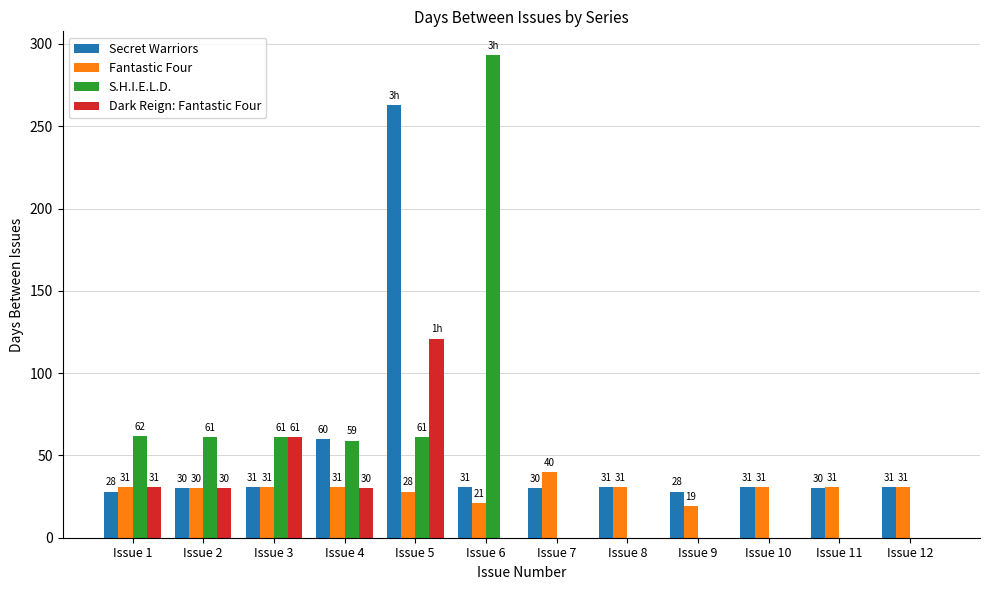

What is the average value of the S.H.I.E.L.D. series?

50